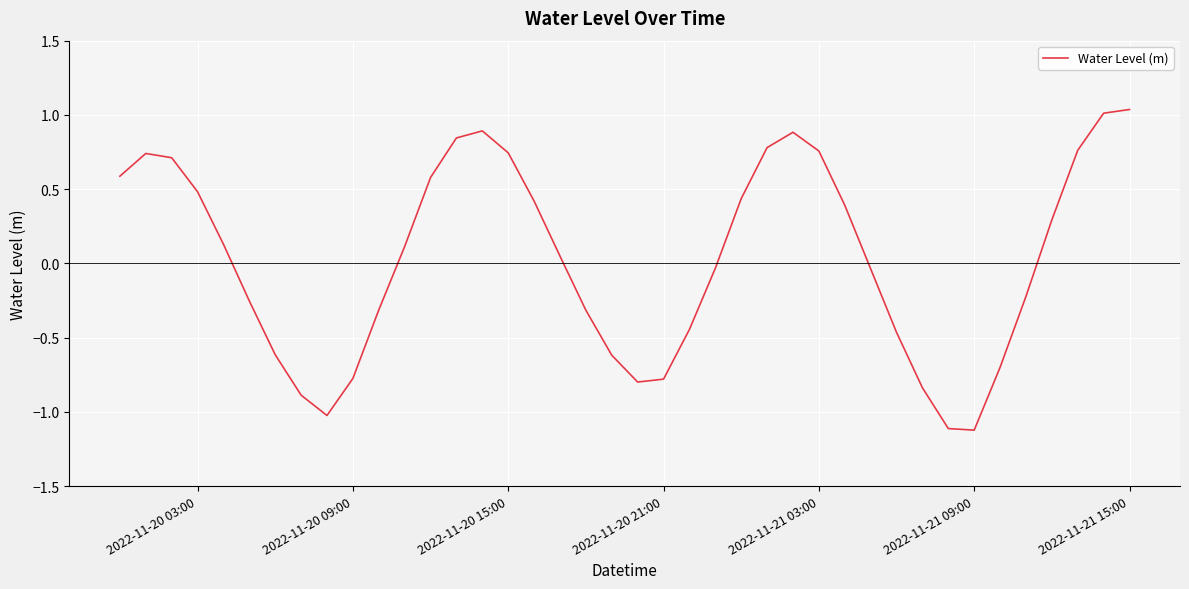

What is the minimum value shown in the chart?

-1.1